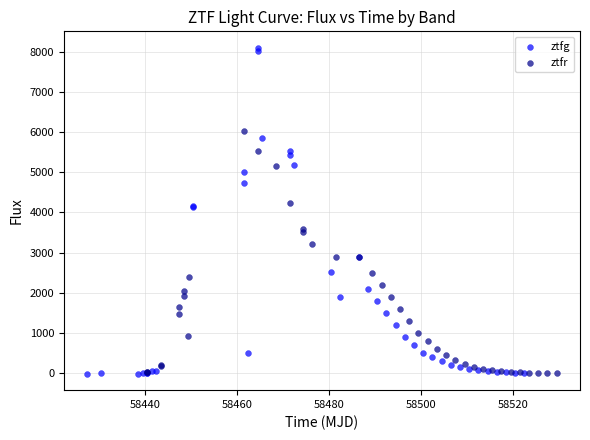

Which series contains the highest Y value?

ztfg